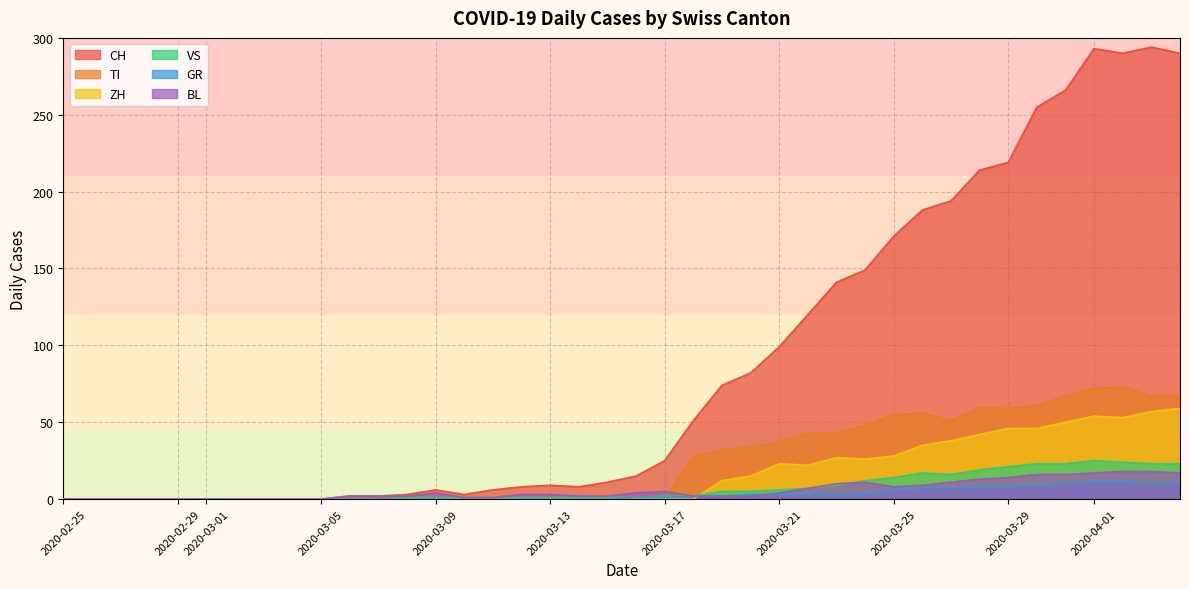

What position from the left is 2020-02-28?

4